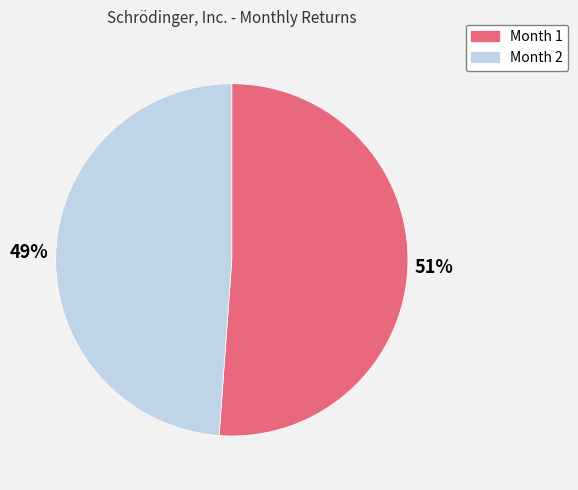

To the nearest percent, what is the difference between the largest and smallest slice percentages?

2%